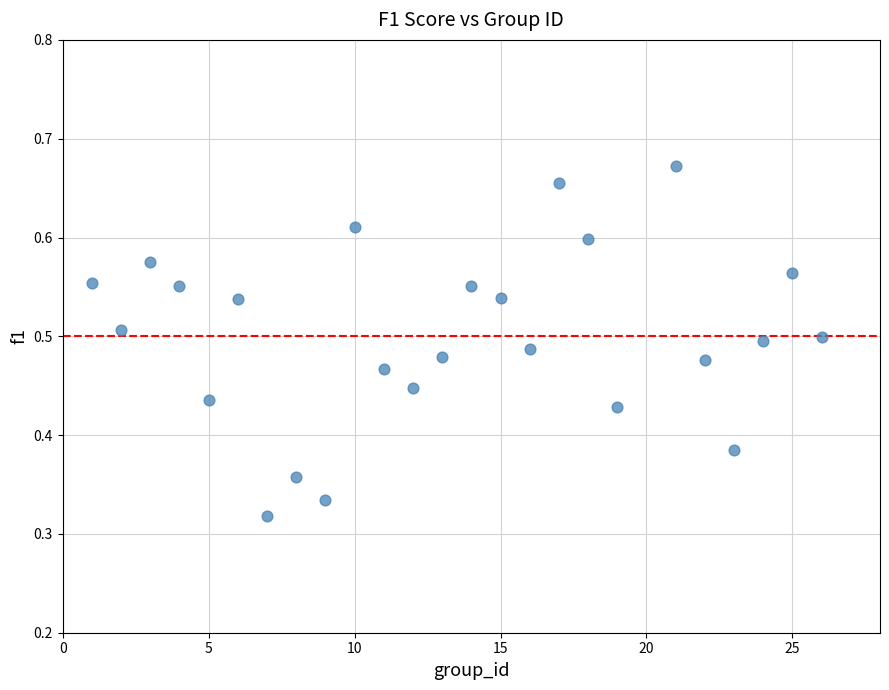

What is the range of X values (max minus min)?

25.0